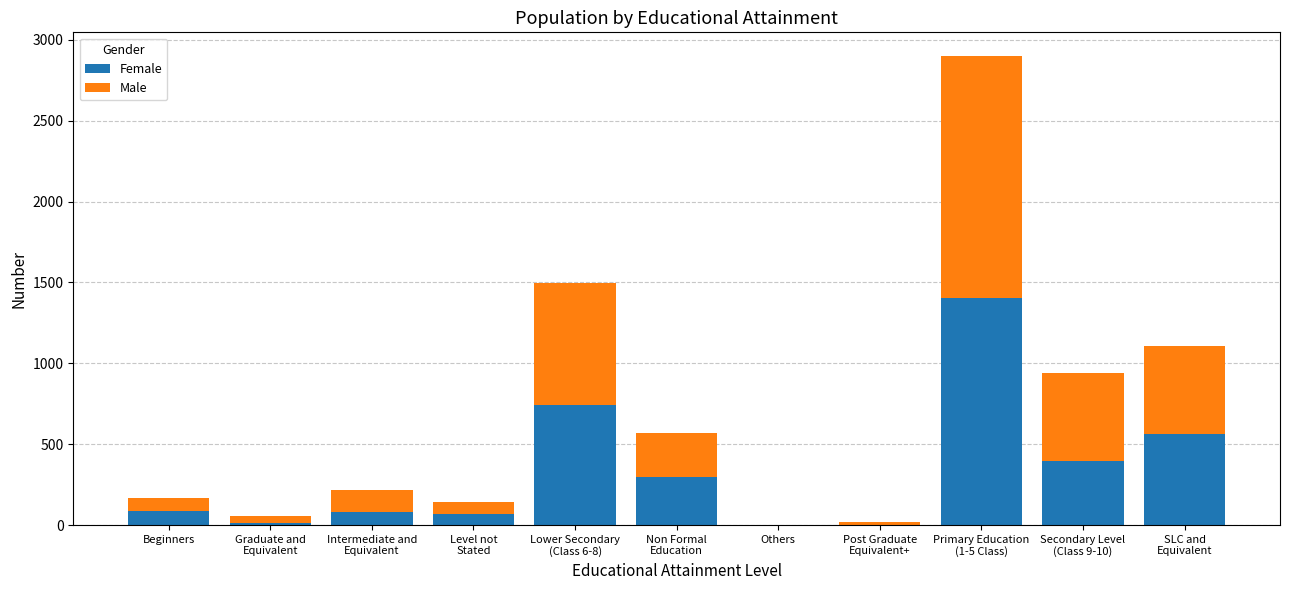

What is the total value across all series at Beginners?

170